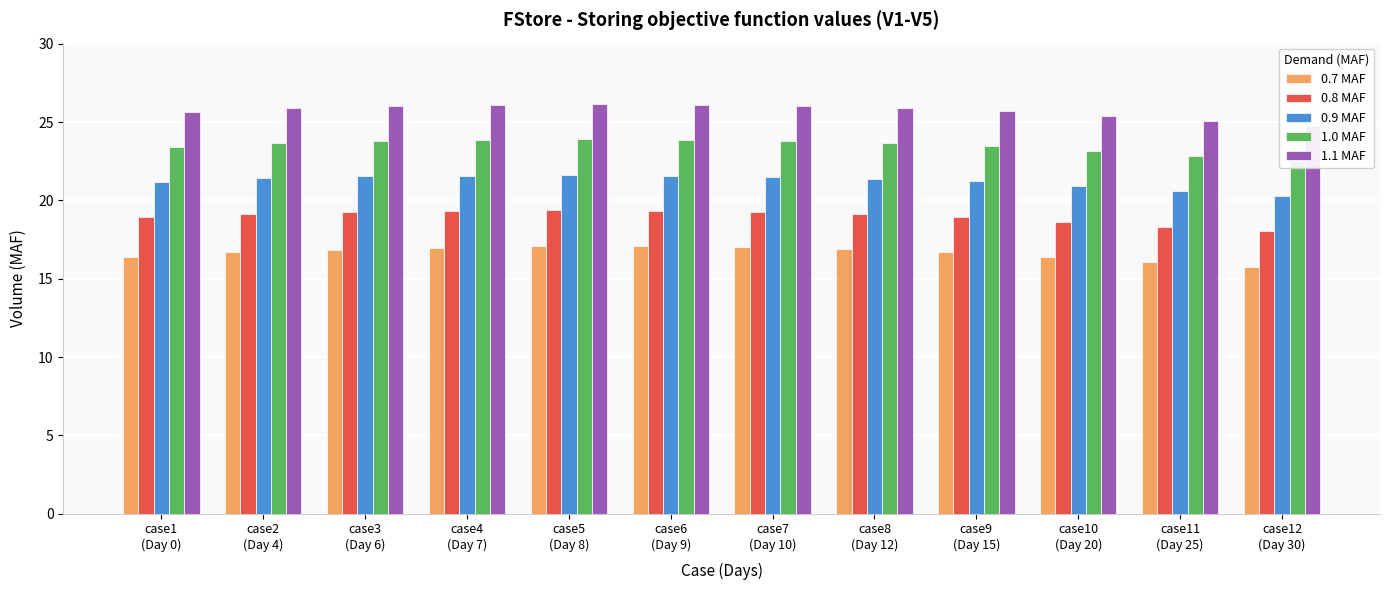

What is the value of the 1.0 MAF bar at the 6th from the left?

23.8